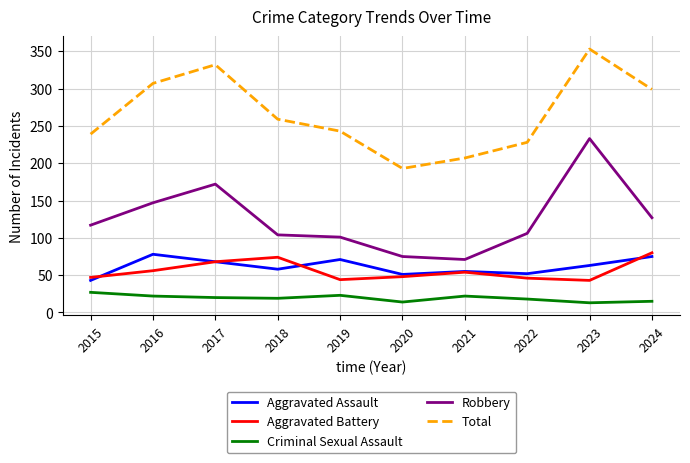

At which category is the sum across all series the highest?

2023